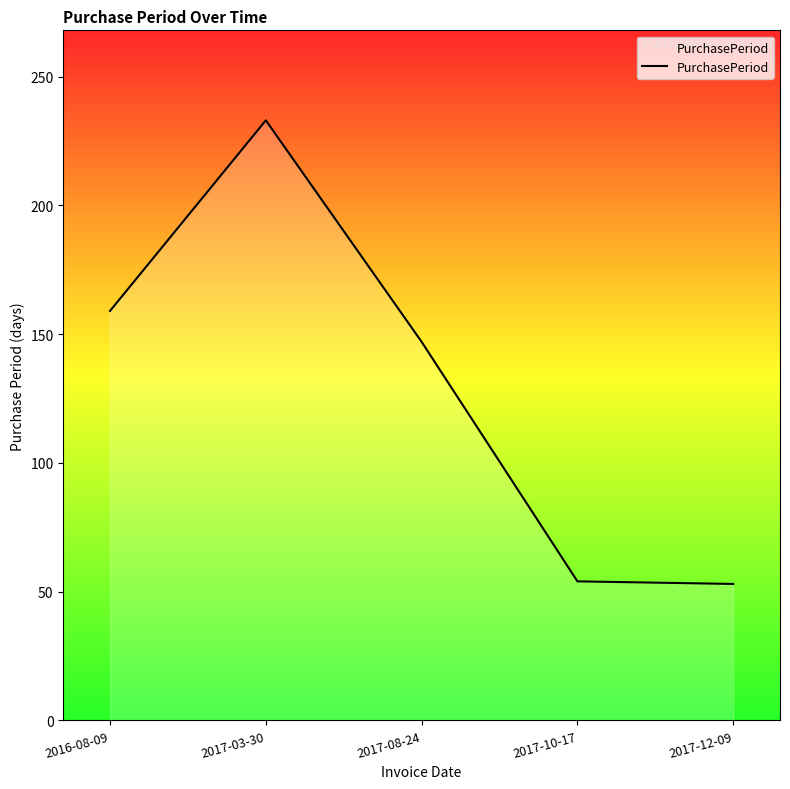

What is the smallest value displayed?

53